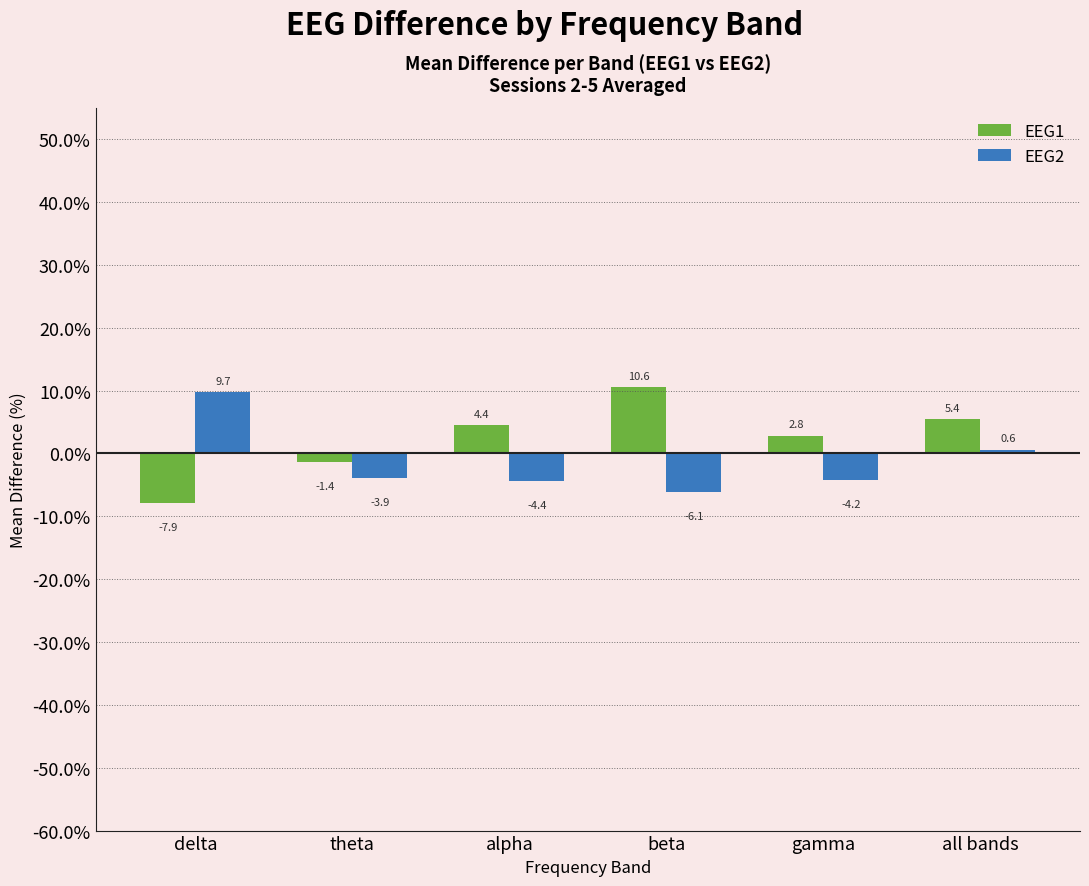

At which category does the chart reach its minimum across all series?

delta